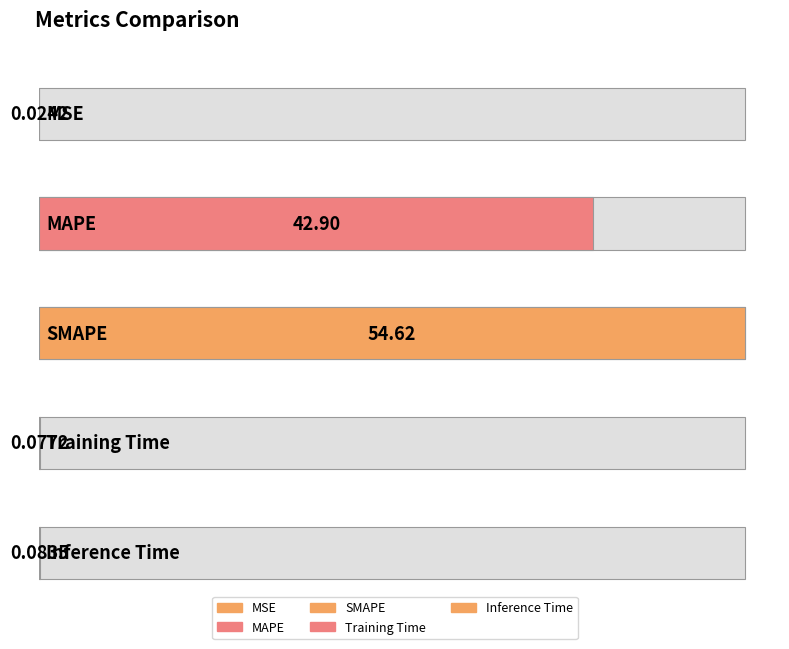

Reading left to right, extract all data points from this chart.

0.0	42.9	54.6	0.1	0.1